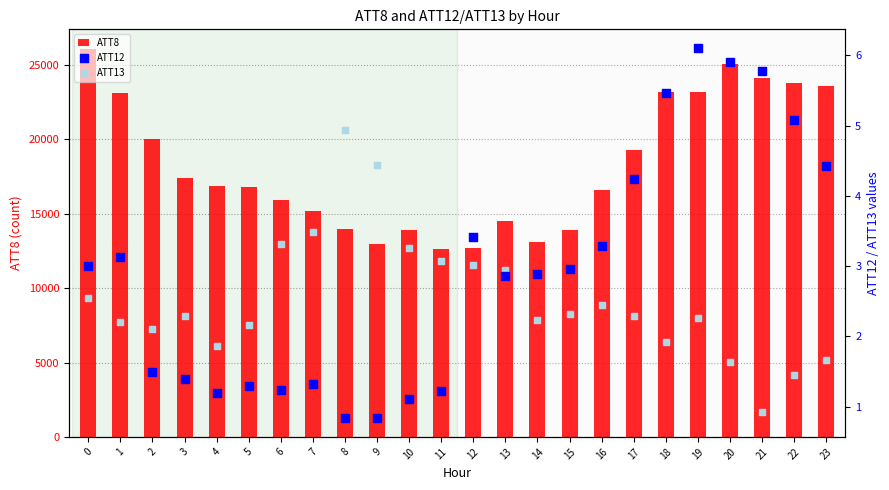

Which series has the widest spread of Y values?

ATT8